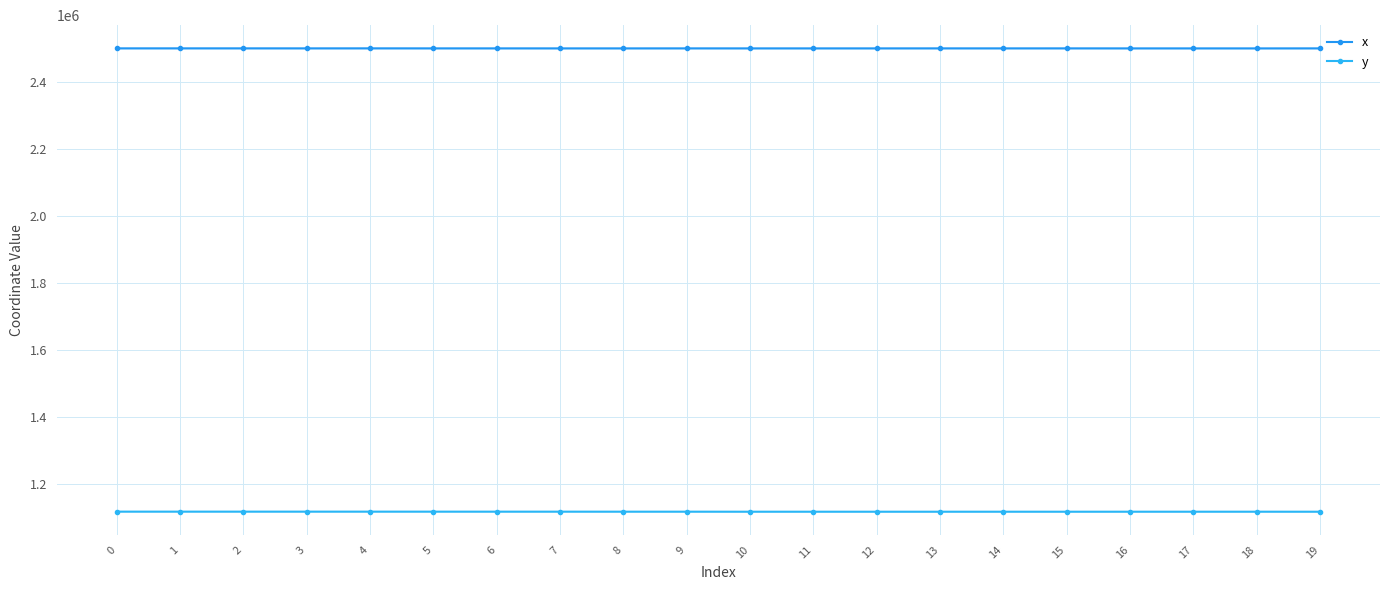

How many lines are shown in the chart?

2